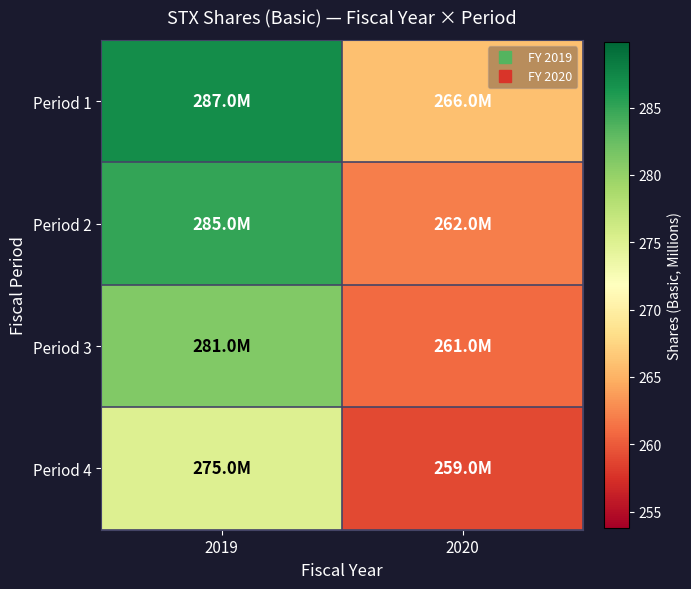

Which series has the largest total across all categories?

Period 1